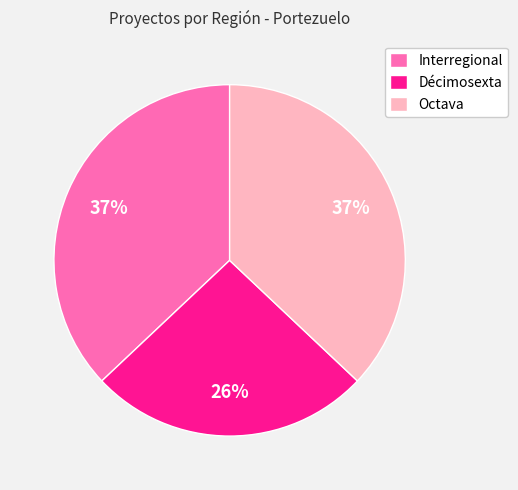

True or false: Interregional accounts for 44% of the total.

False